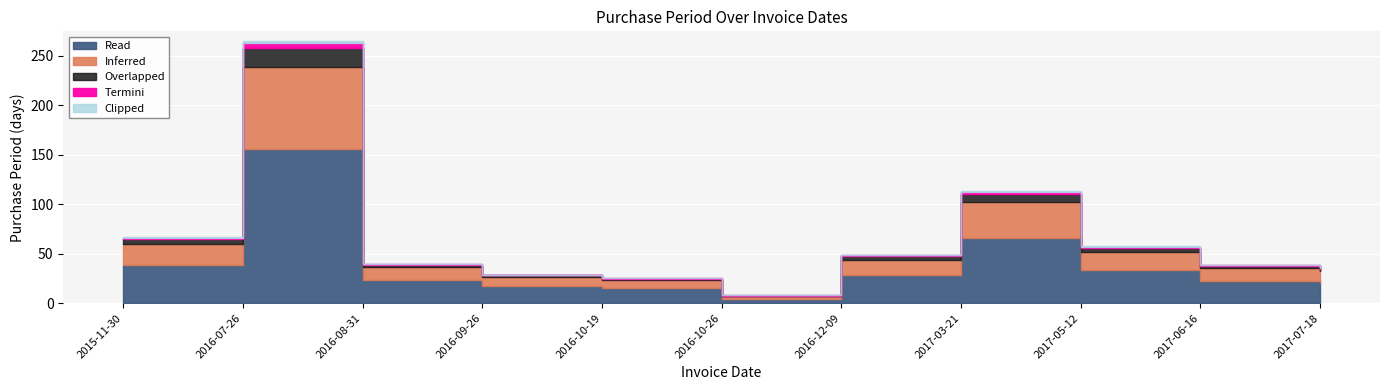

What is the average value?

60